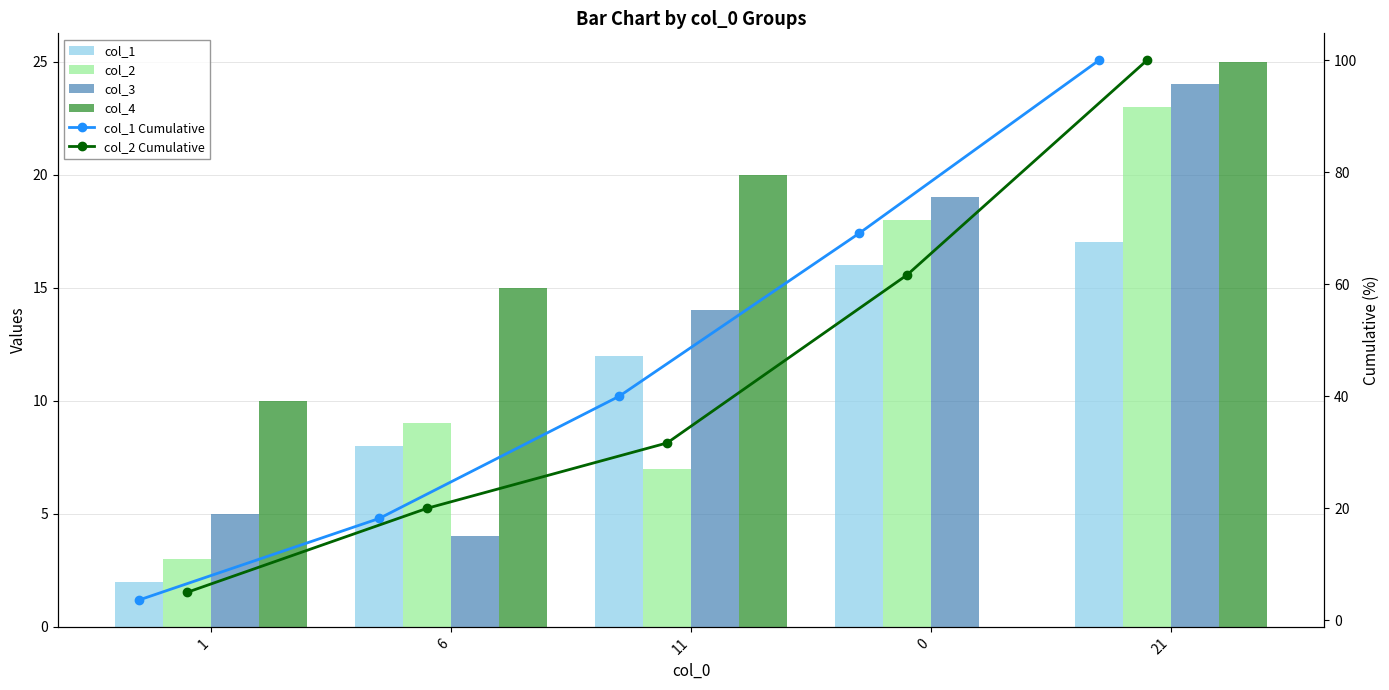

Rank the categories by col_1 value from highest to lowest.

21, 0, 11, 6, 1